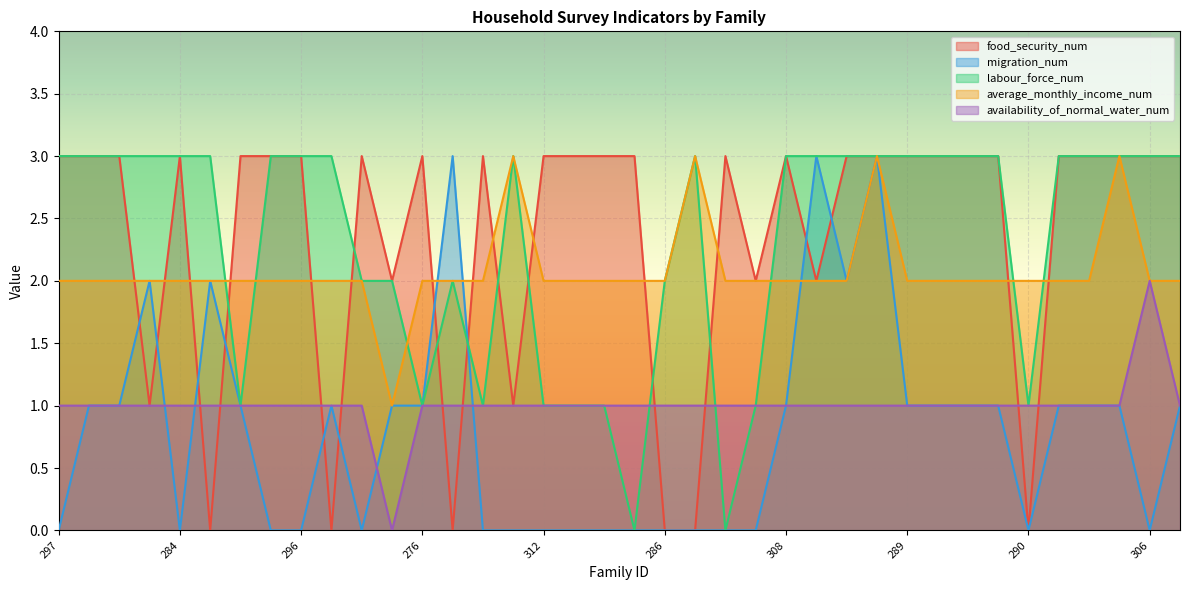

What are all the series names shown in the legend?

food_security_num, migration_num, labour_force_num, average_monthly_income_num, availability_of_normal_water_num